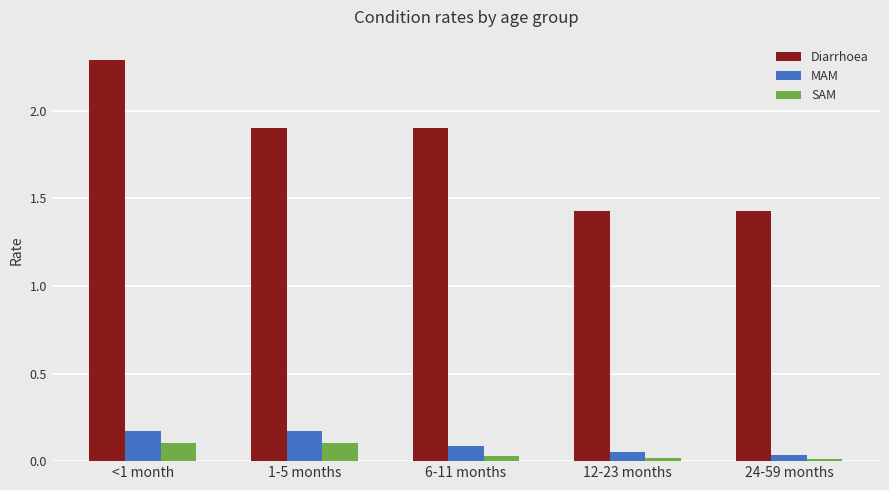

How many bars are there in total?

15